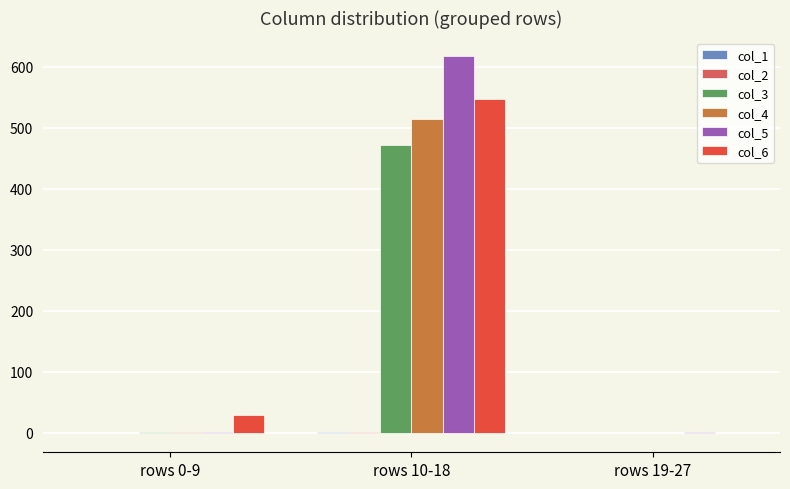

What is the average value of the col_5 series?

206.5